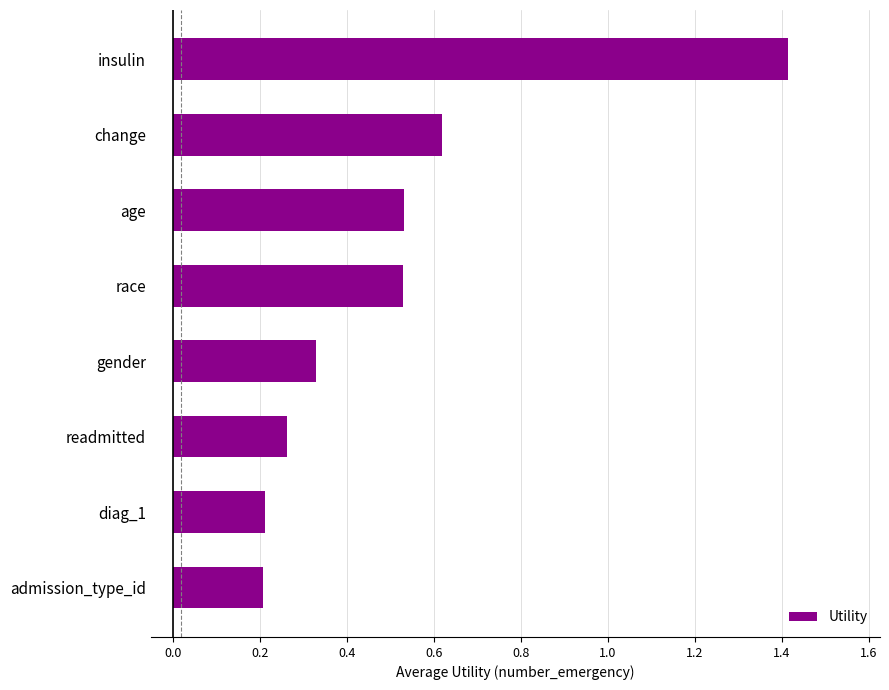

What is the label of the 2nd bar from the top?

change